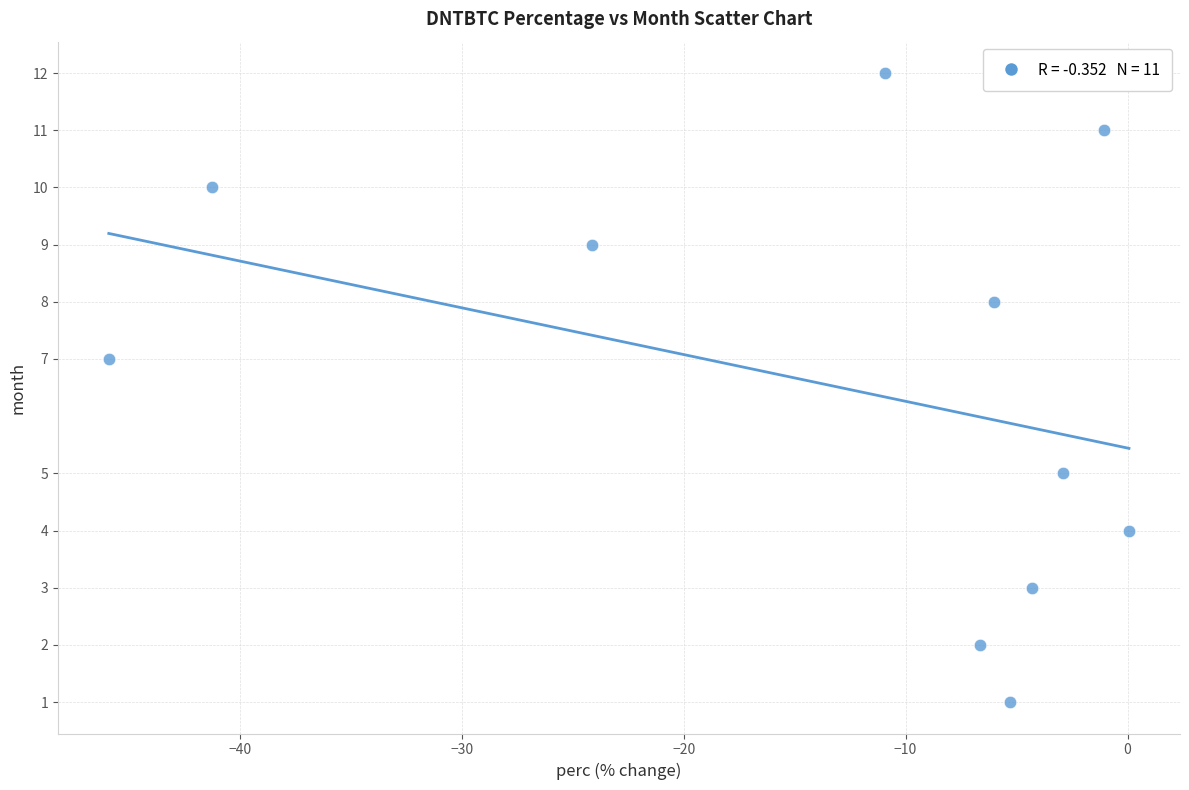

What is the range of Y values (max minus min)?

11